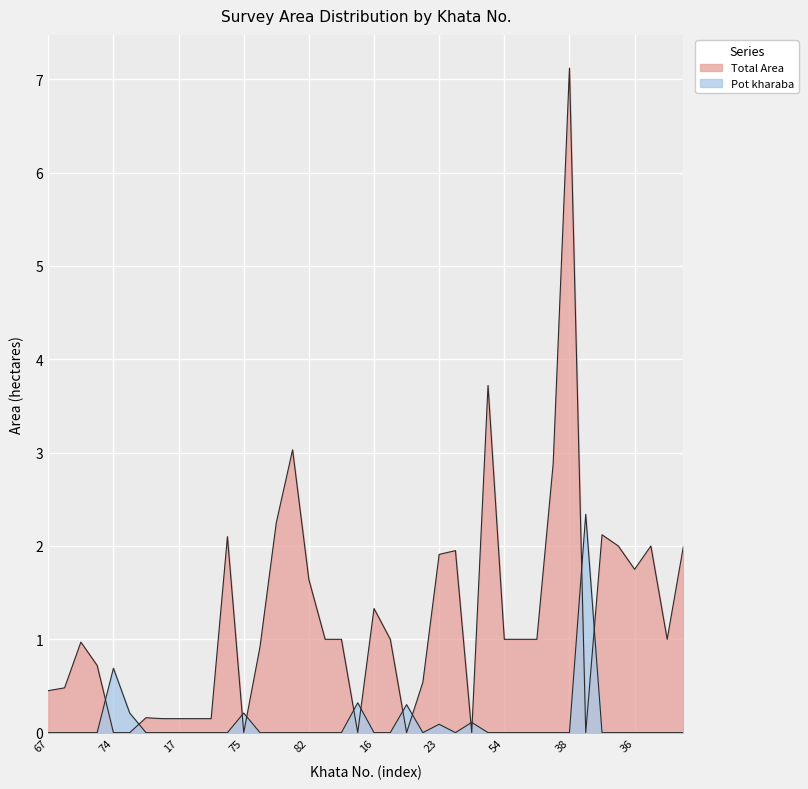

List the series in order of their peak value, highest first.

Total Area, Pot kharaba